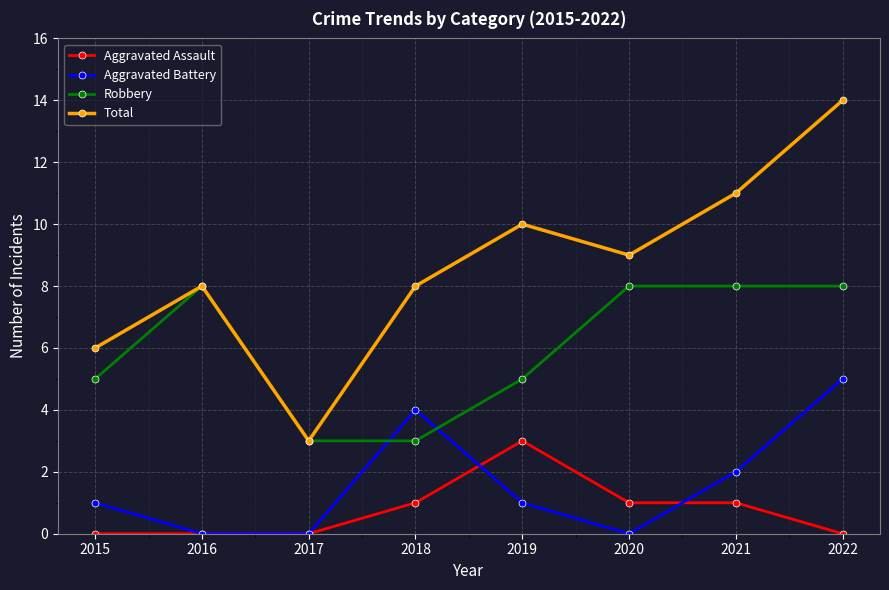

The Total series shows 9 at 2020. True or false?

True